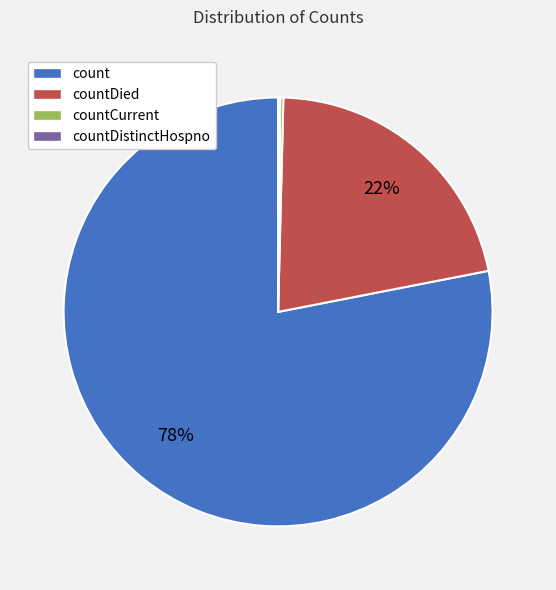

To the nearest percent, what is the average slice percentage?

25%